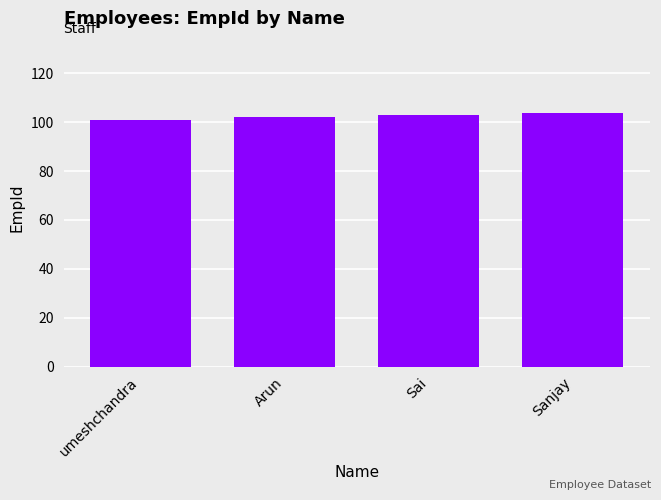

The value at umeshchandra is 101. True or false?

True